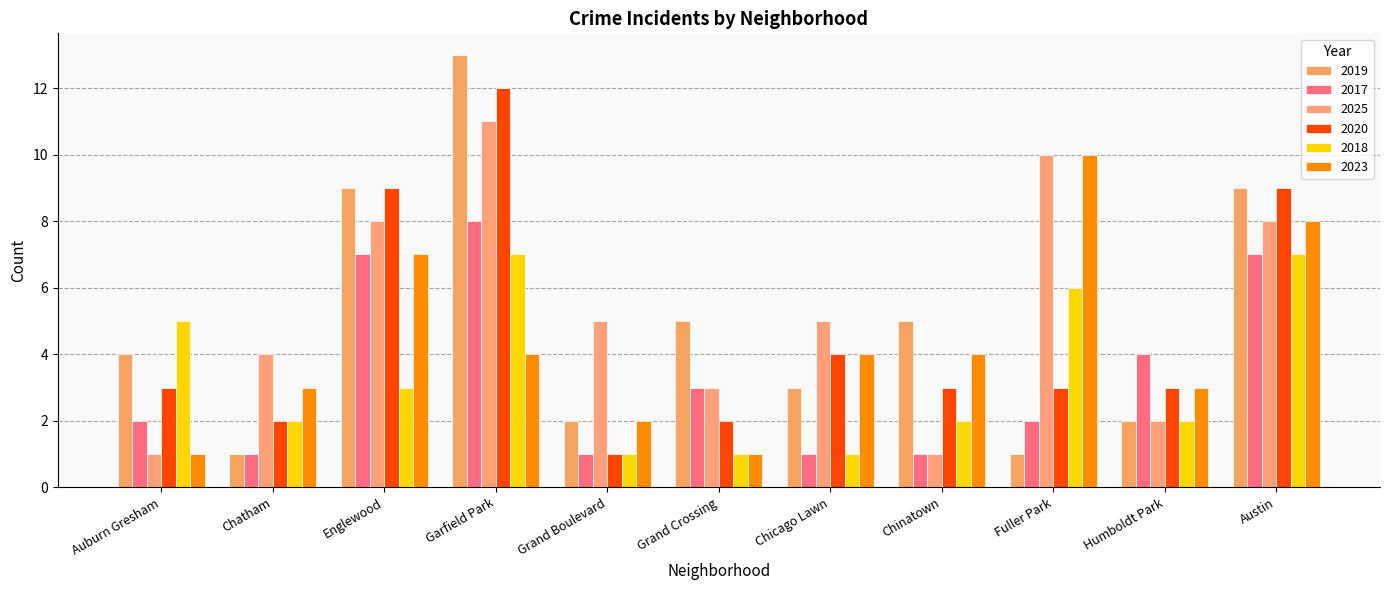

What is the smallest value displayed?

1